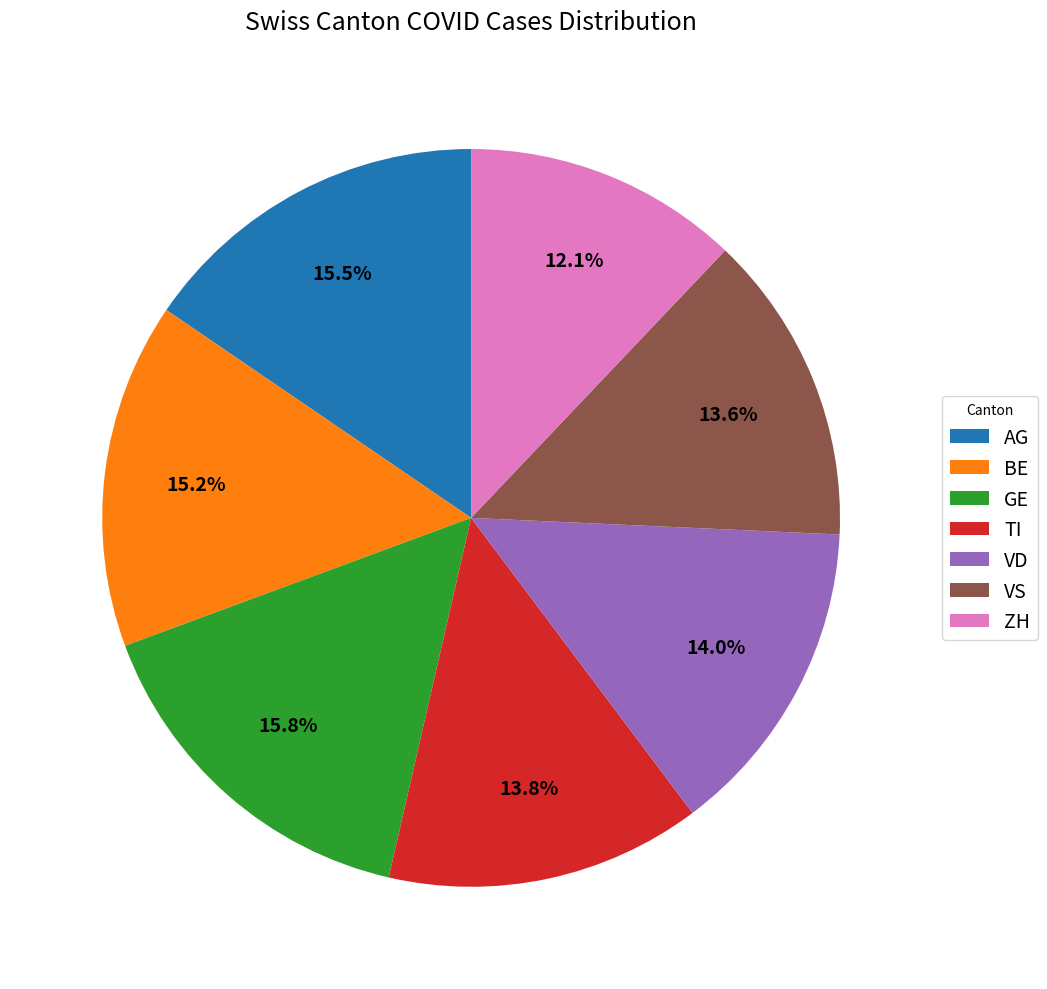

Count the number of slices in the pie.

7